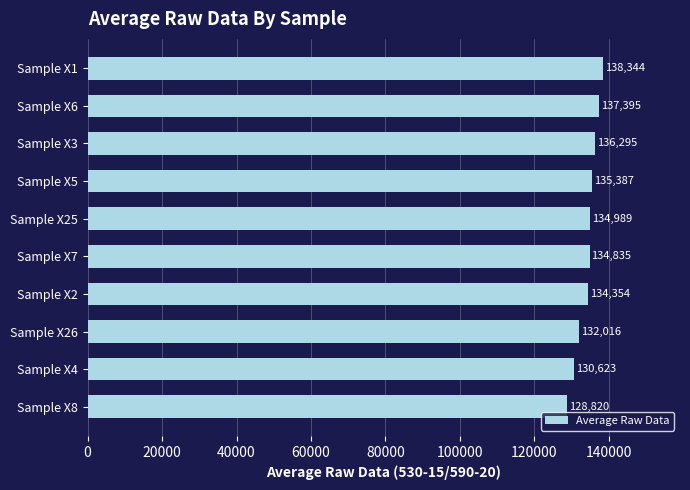

Is it true that the value at Sample X7 is 80233?

False